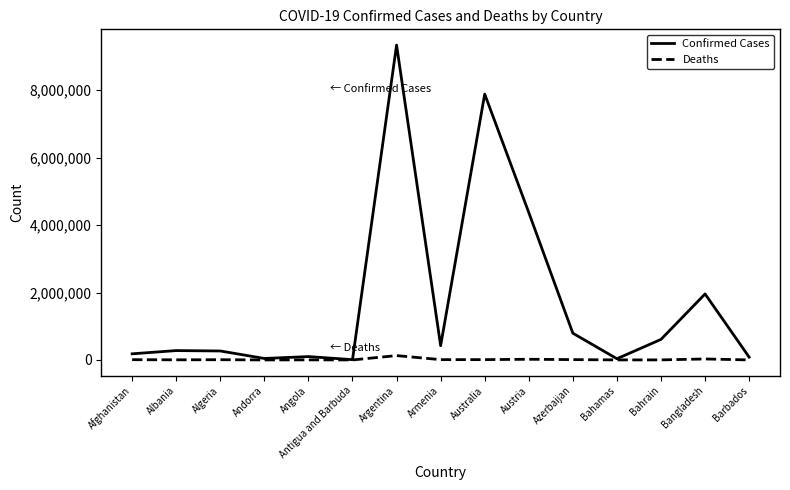

True or false: Confirmed Cases has more than 2 points higher than both neighbors.

True